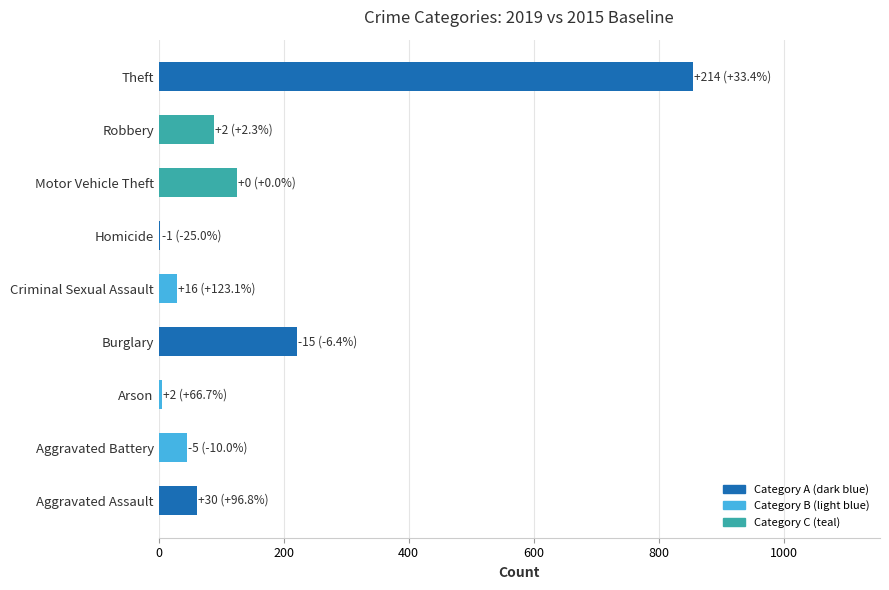

Are the bars horizontal?

Yes